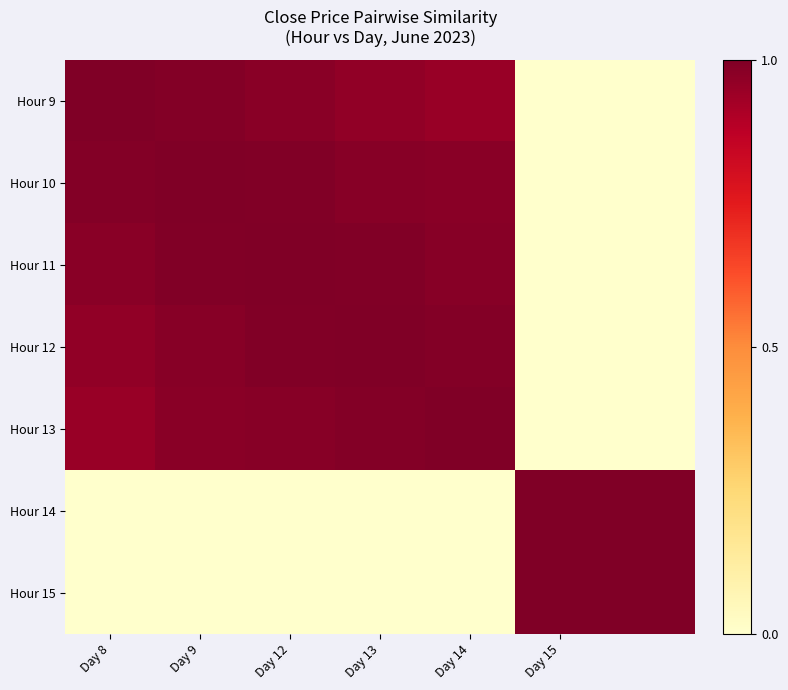

Reading left to right, transcribe all the data shown in this chart.

Hour 9: 1.0	1.0	1.0	1.0	0.9	0.0	0.0
Hour 10: 1.0	1.0	1.0	1.0	1.0	0.0	0.0
Hour 11: 1.0	1.0	1.0	1.0	1.0	0.0	0.0
Hour 12: 1.0	1.0	1.0	1.0	1.0	0.0	0.0
Hour 13: 0.9	1.0	1.0	1.0	1.0	0.0	0.0
Hour 14: 0.0	0.0	0.0	0.0	0.0	1.0	1.0
Hour 15: 0.0	0.0	0.0	0.0	0.0	1.0	1.0